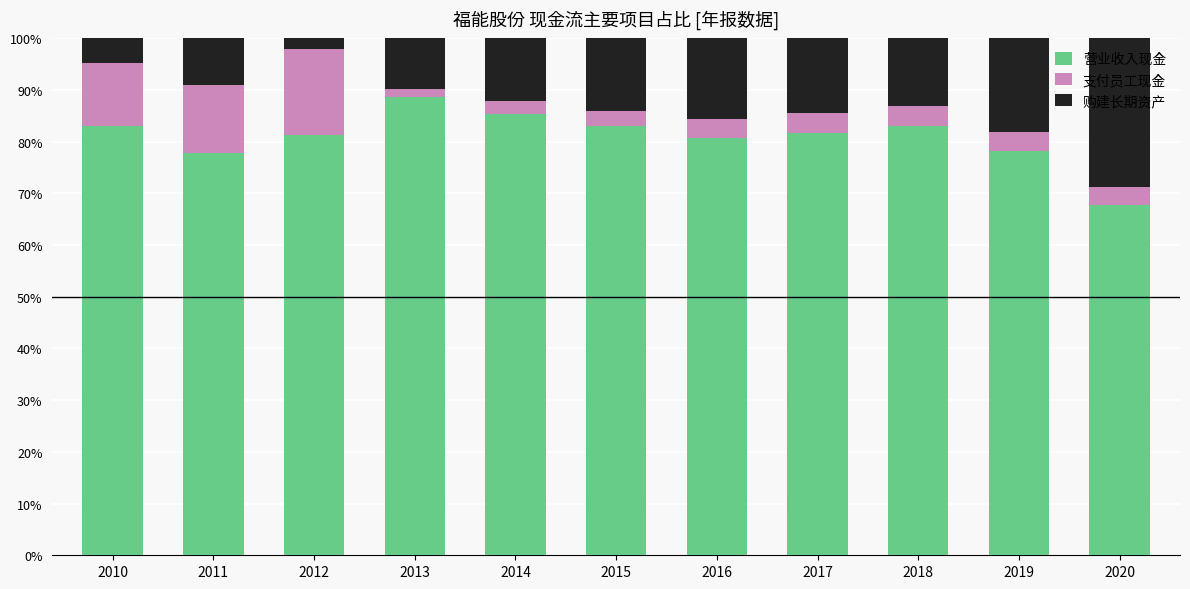

What is the total value across all series at 2018?

100.0